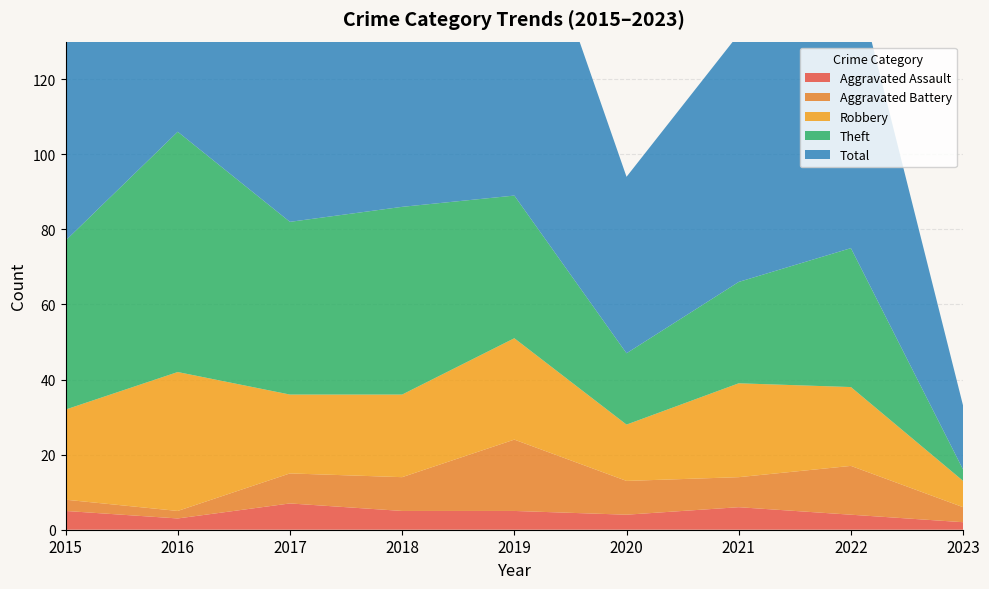

Reading left to right, extract all data points from this chart.

Aggravated Assault: 5	3	7	5	5	4	6	4	2
Aggravated Battery: 3	2	8	9	19	9	8	13	4
Robbery: 24	37	21	22	27	15	25	21	7
Theft: 45	64	46	50	38	19	27	37	3
Total: 77	106	82	88	91	47	66	77	17